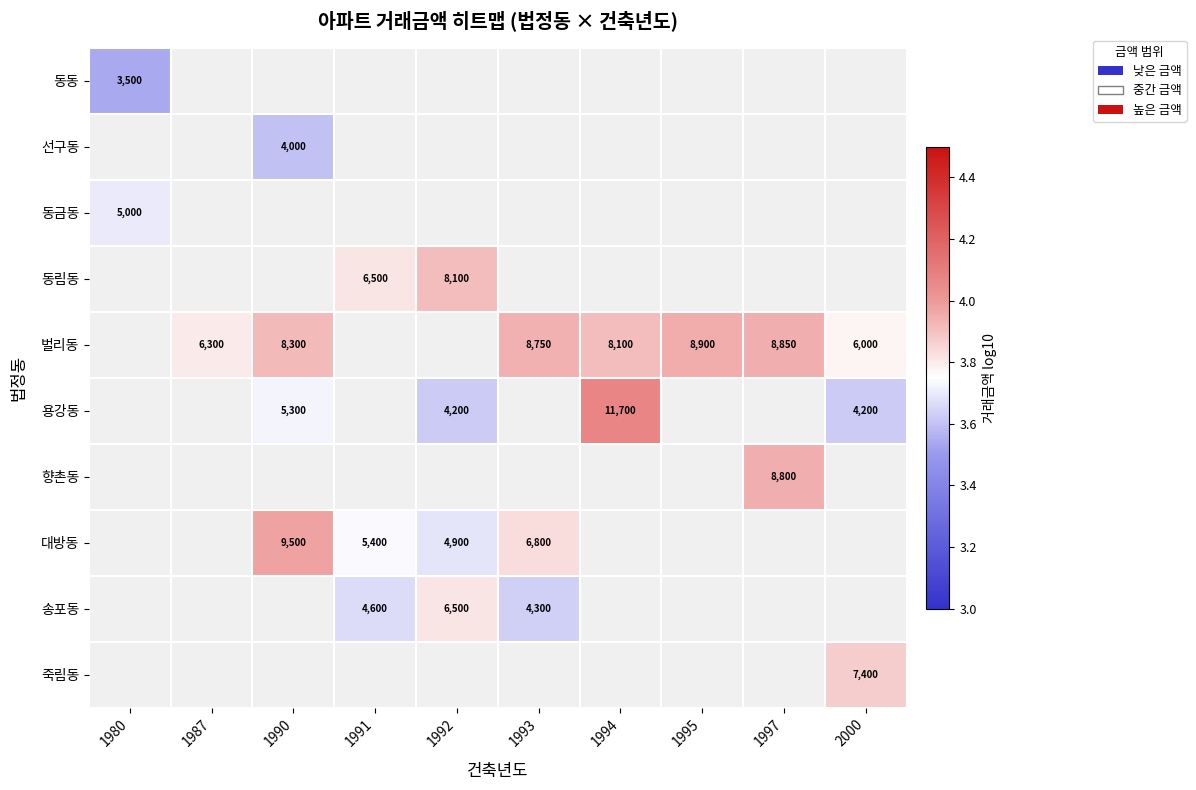

Between 1994 and 1993, which is larger?

1993